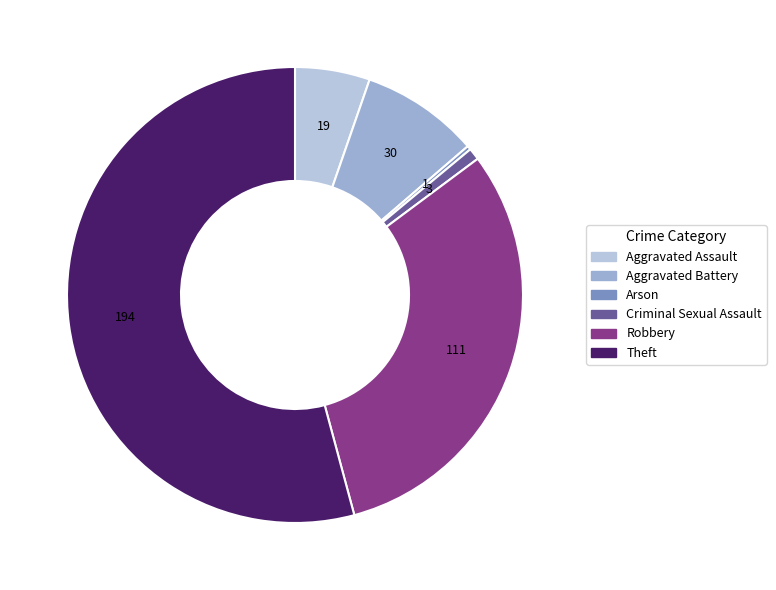

Which slice represents more than half of the pie?

Theft